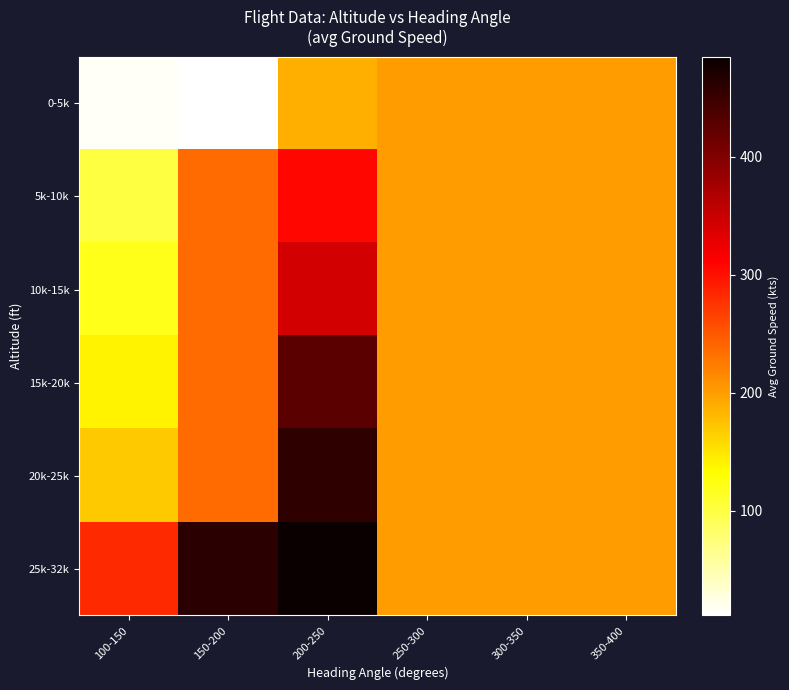

Reading left to right, extract all data points from this chart.

0-5k: 100-150=16.3	150-200=11.0	200-250=188.6	250-300=200.0	300-350=200.0	350-400=200.0
5k-10k: 100-150=100.0	150-200=236.3	200-250=307.0	250-300=200.0	300-350=200.0	350-400=200.0
10k-15k: 100-150=120.0	150-200=236.3	200-250=342.8	250-300=200.0	300-350=200.0	350-400=200.0
15k-20k: 100-150=140.0	150-200=236.3	200-250=426.7	250-300=200.0	300-350=200.0	350-400=200.0
20k-25k: 100-150=170.0	150-200=236.3	200-250=459.0	250-300=200.0	300-350=200.0	350-400=200.0
25k-32k: 100-150=281.4	150-200=461.6	200-250=485.0	250-300=200.0	300-350=200.0	350-400=200.0